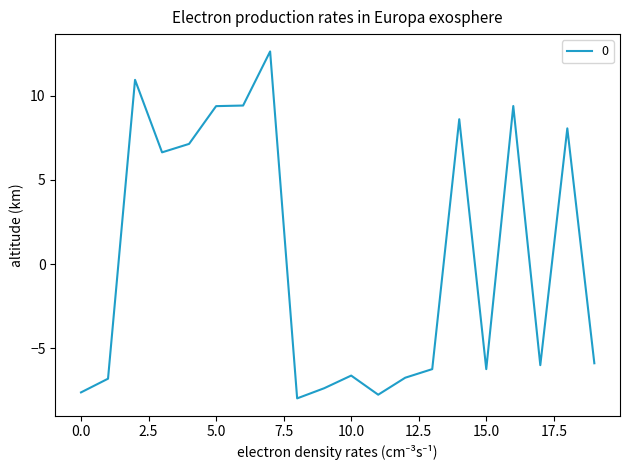

How many categories are shown in the chart?

20